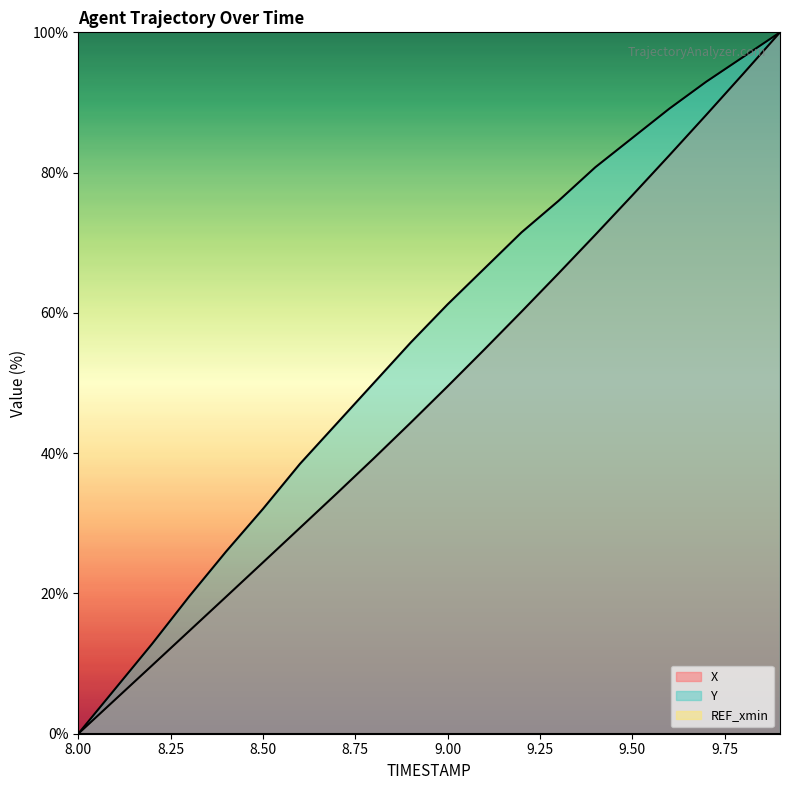

What is the label of the 4th point from the left?

8.3